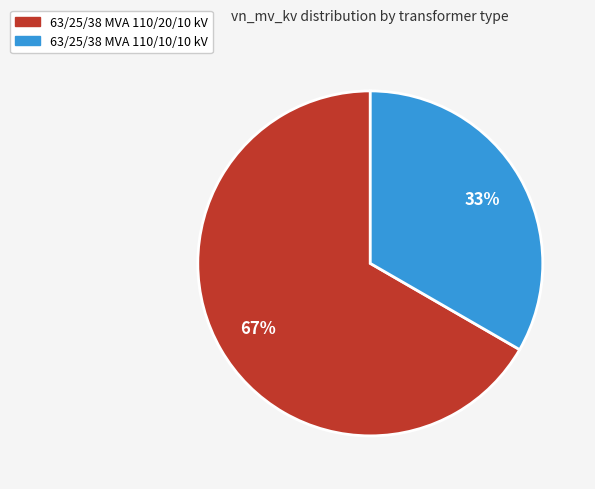

Approximately how many times larger is the value at 63/25/38 MVA 110/10/10 kV compared to 63/25/38 MVA 110/20/10 kV?

0.5